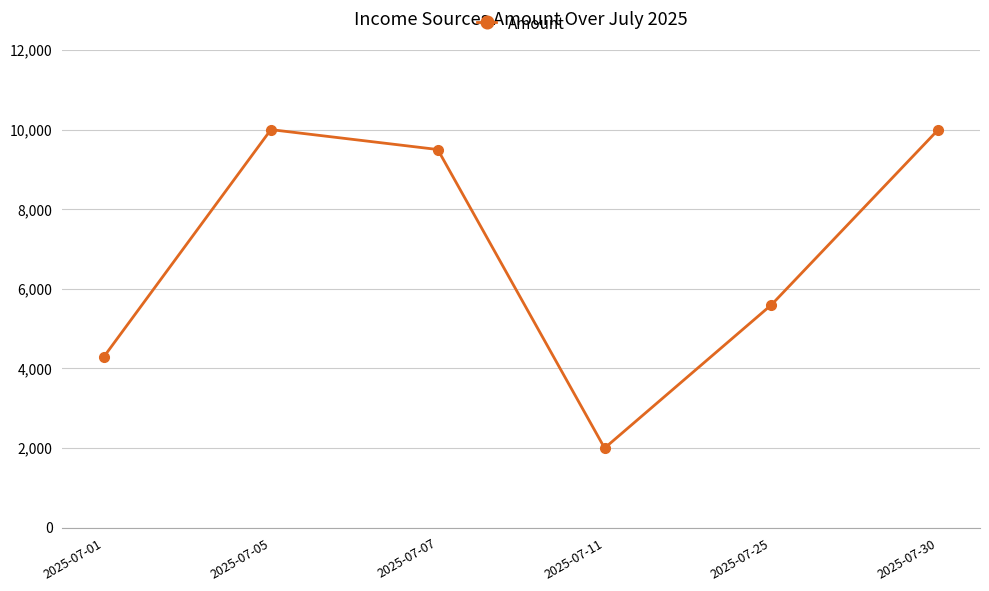

True or false: the data shows 6762 at 2025-07-05.

False